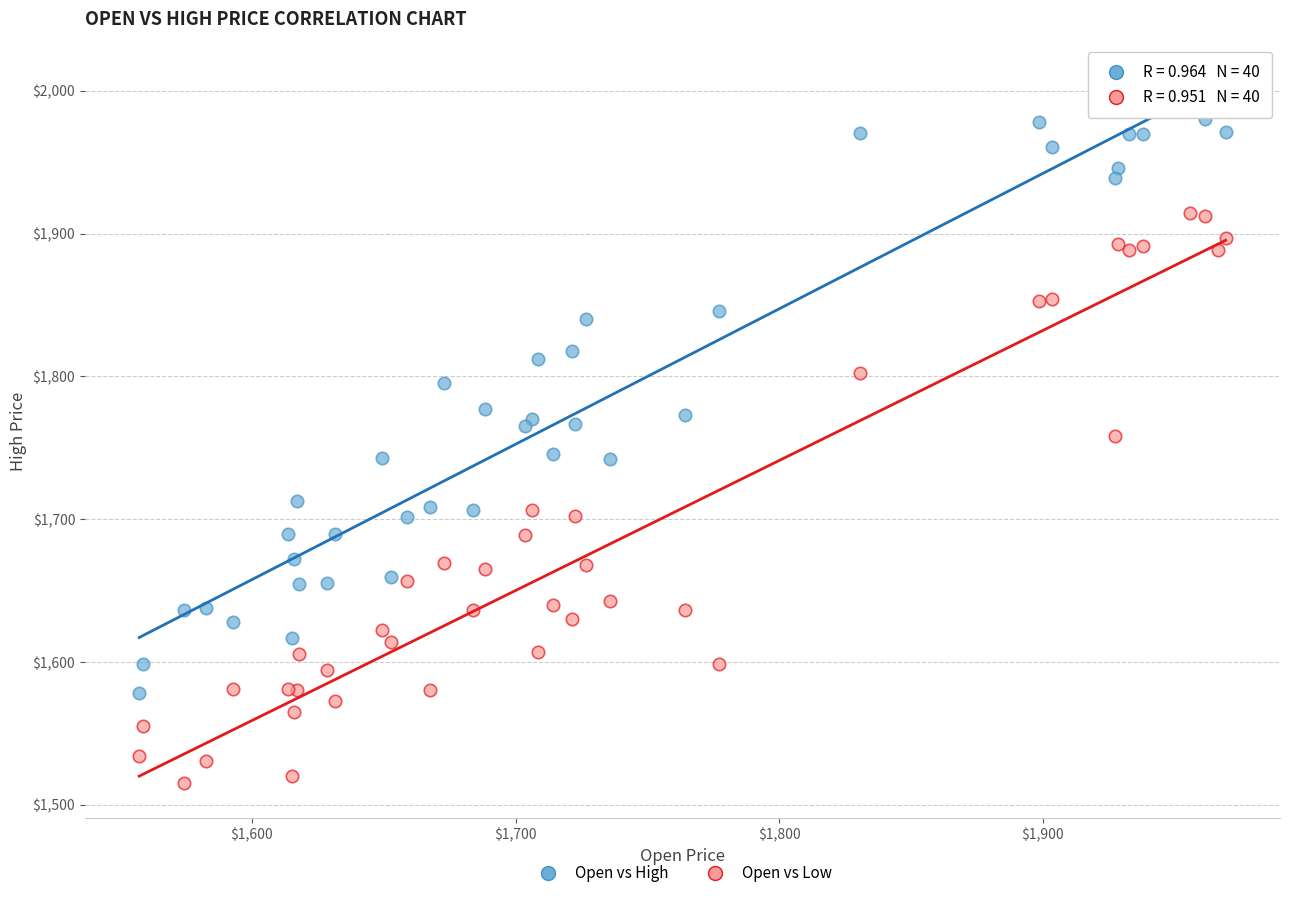

What are all the series names shown in the legend?

Open vs High, Open vs Low